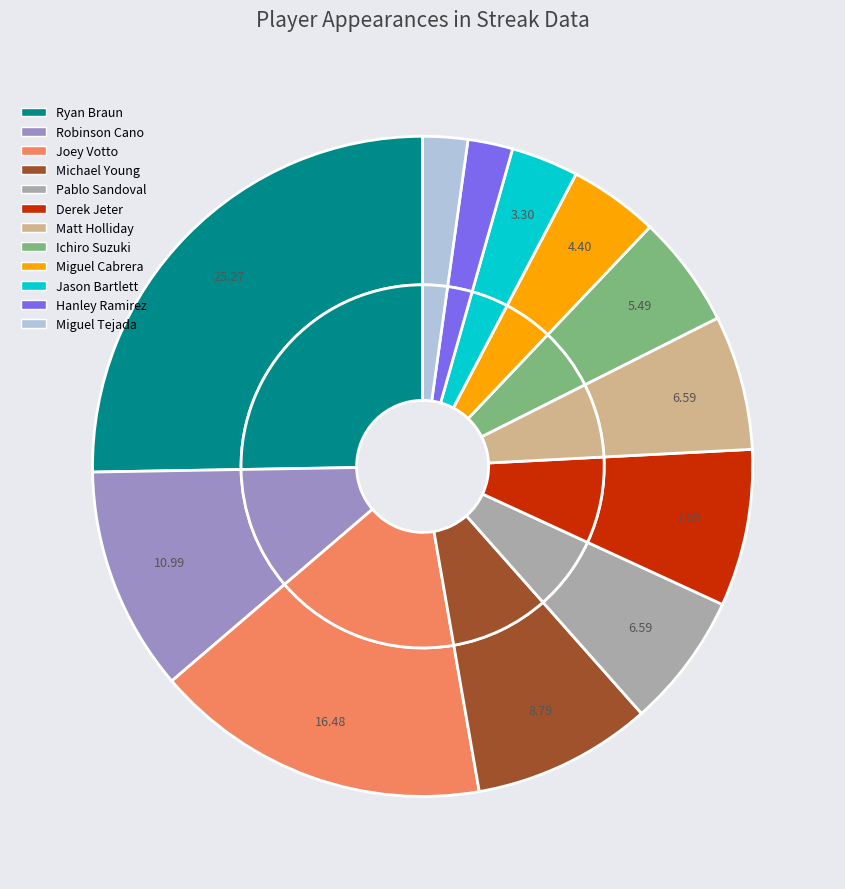

What percentage is the Pablo Sandoval slice, to the nearest percent?

7%